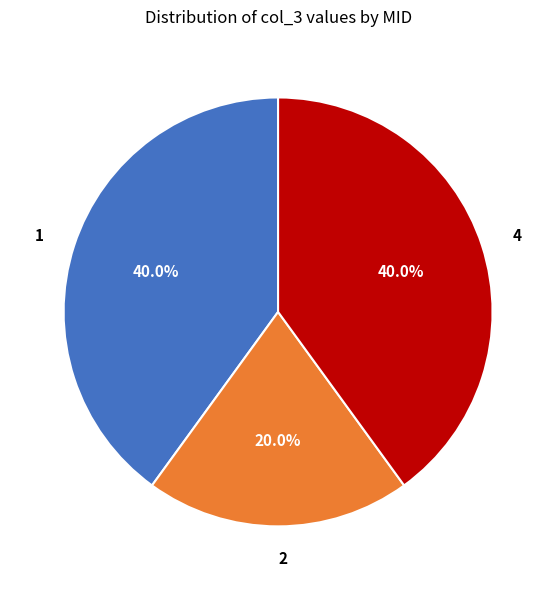

Does 4 represent more than half of the total?

No